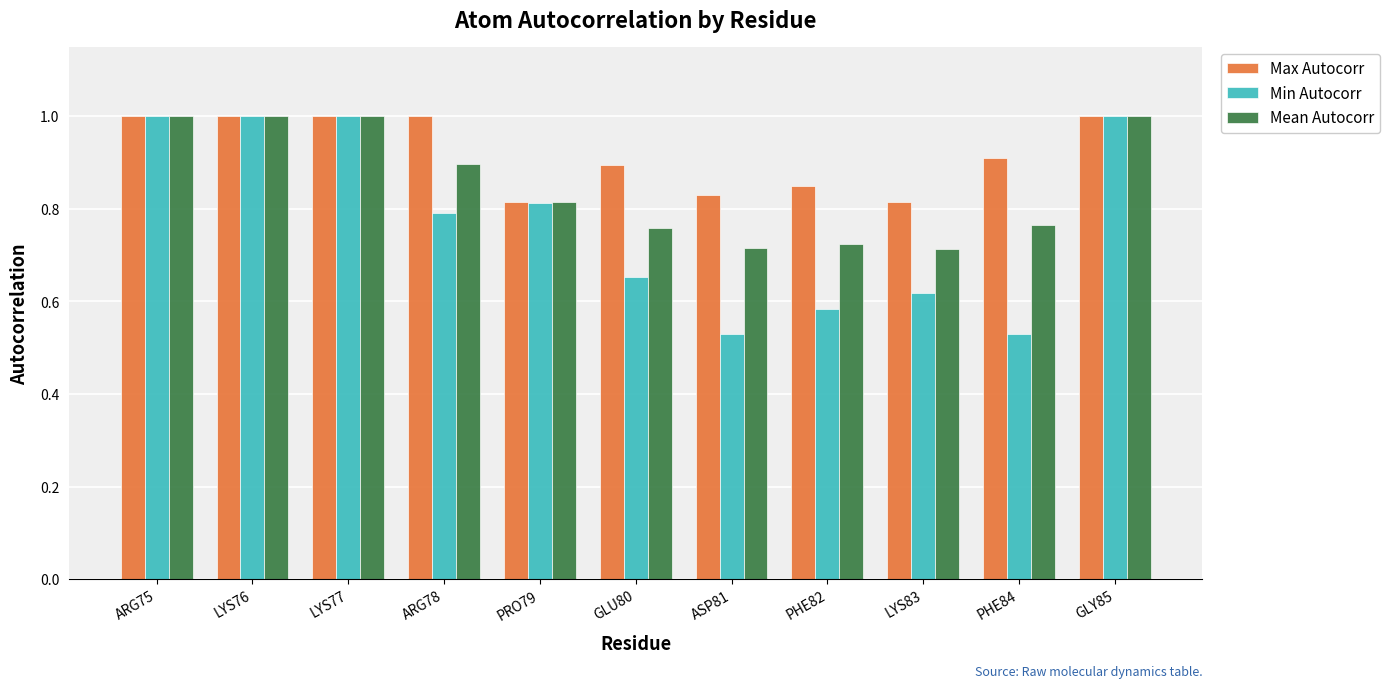

What is the difference between the Max Autocorr values at LYS76 and LYS83?

0.2